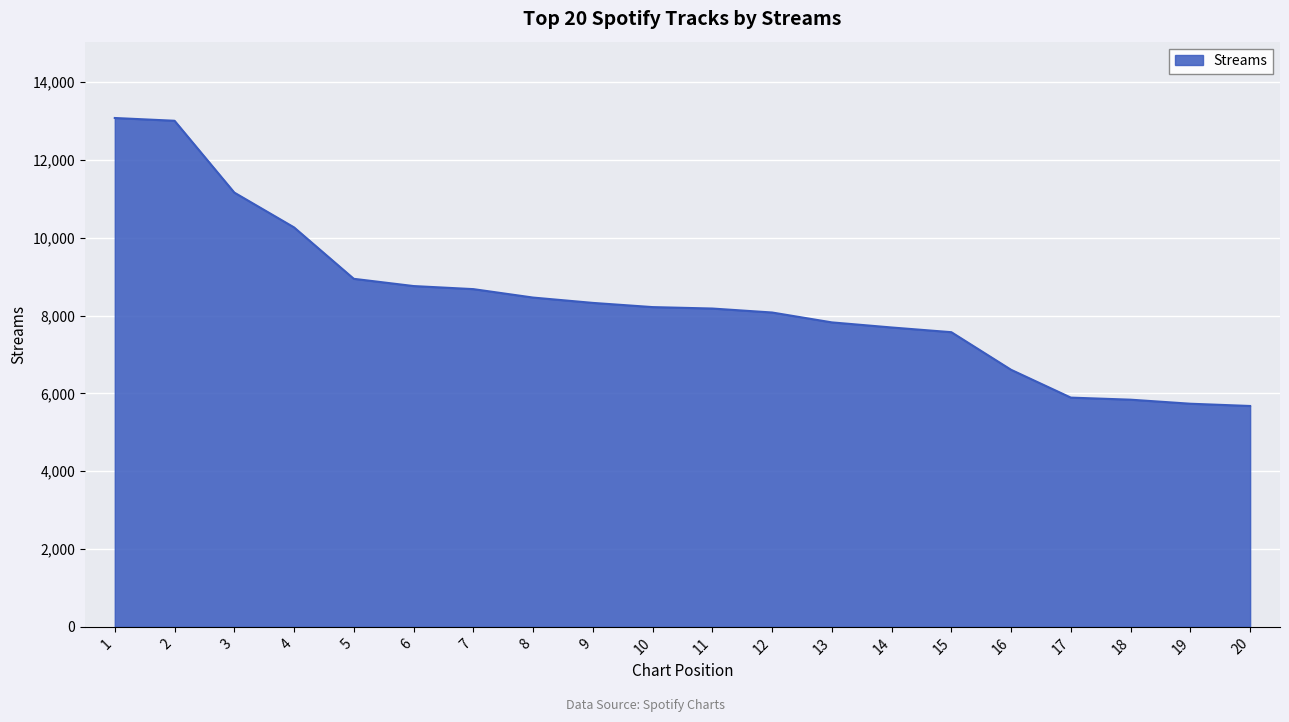

True or false: the data shows 8682 at 7.

True